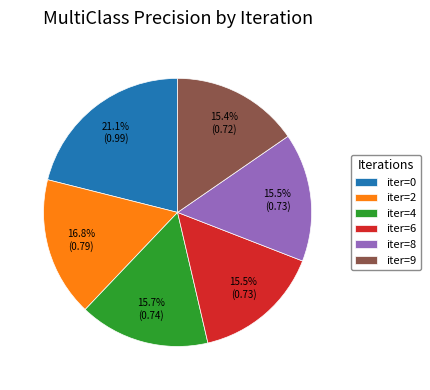

Is the sum of iter=4 and iter=6 greater than half?

No